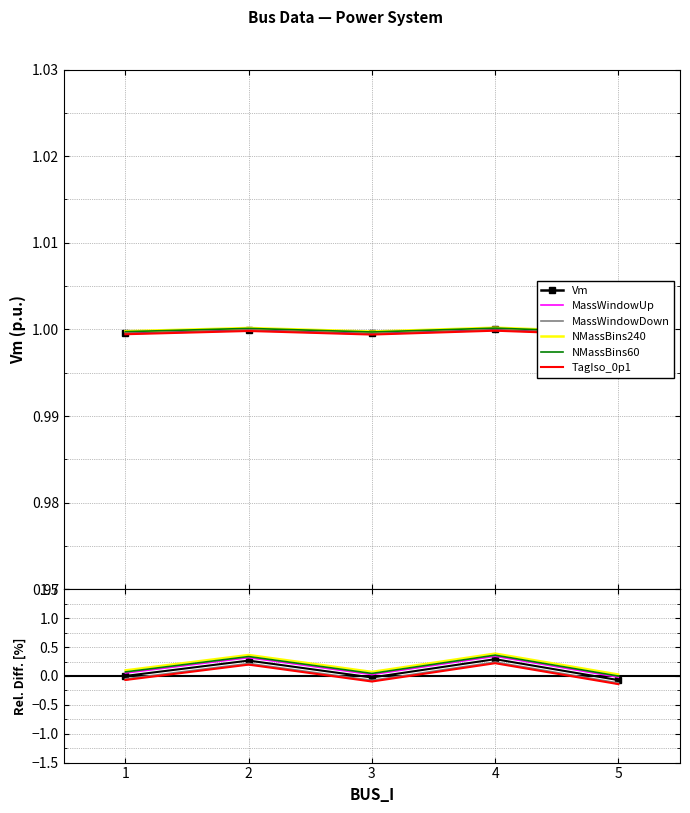

How many interior local peaks does the Va series have?

2